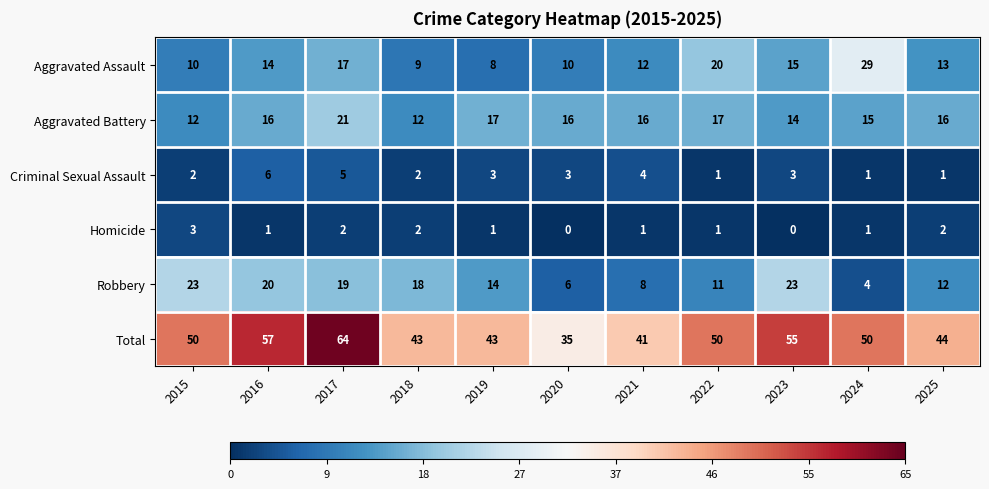

What value does the Aggravated Battery series have at 2018?

12